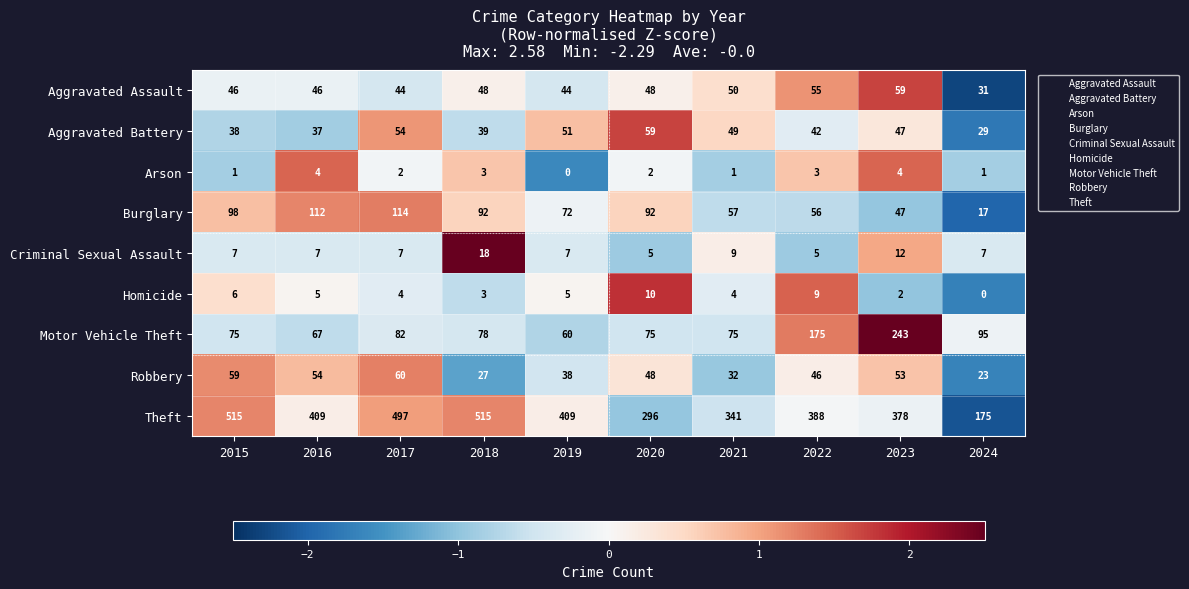

What is the spread (max minus min) of values at 2020?

294